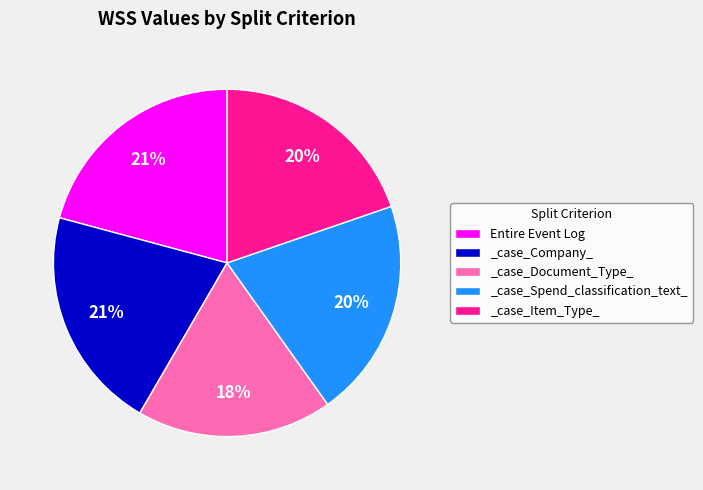

Is the sum of _case_Document_Type_ and _case_Spend_classification_text_ greater than half?

No